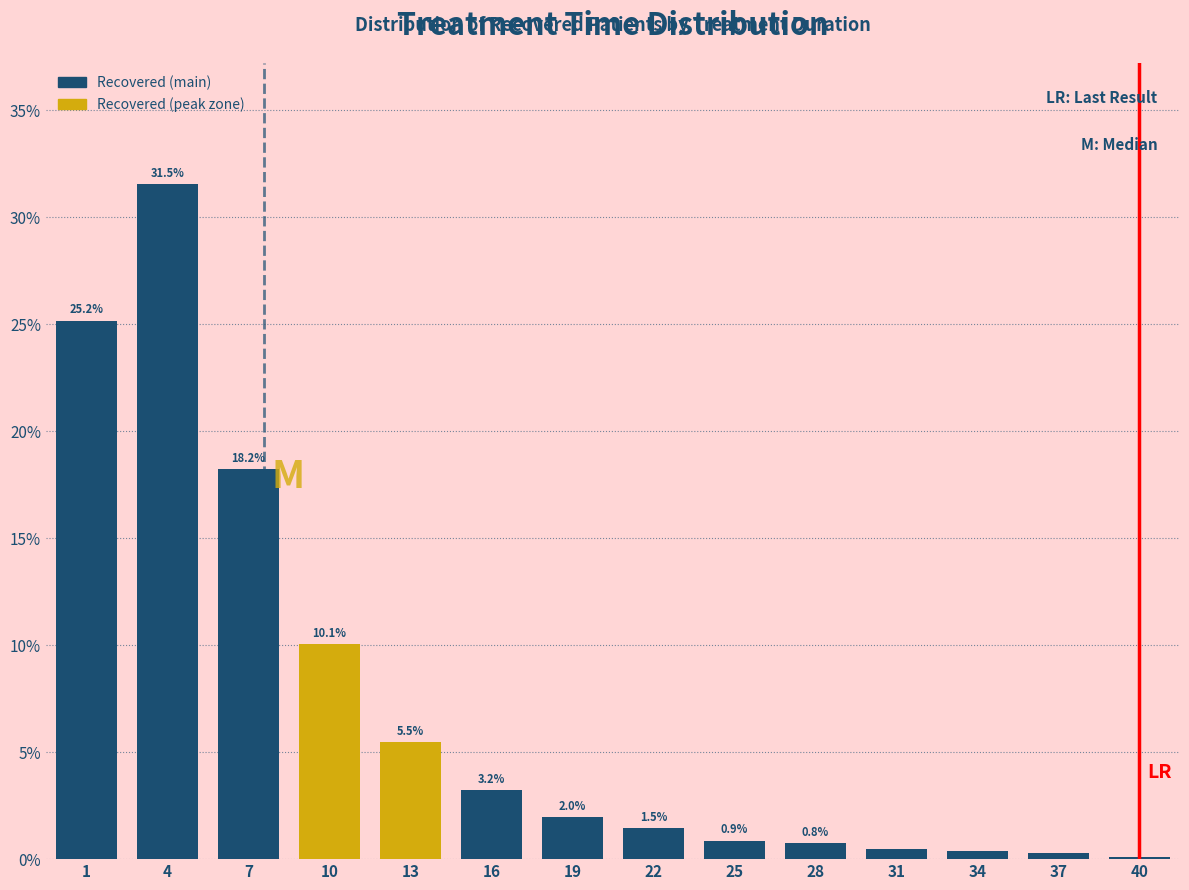

What is the greatest value displayed?

31.5